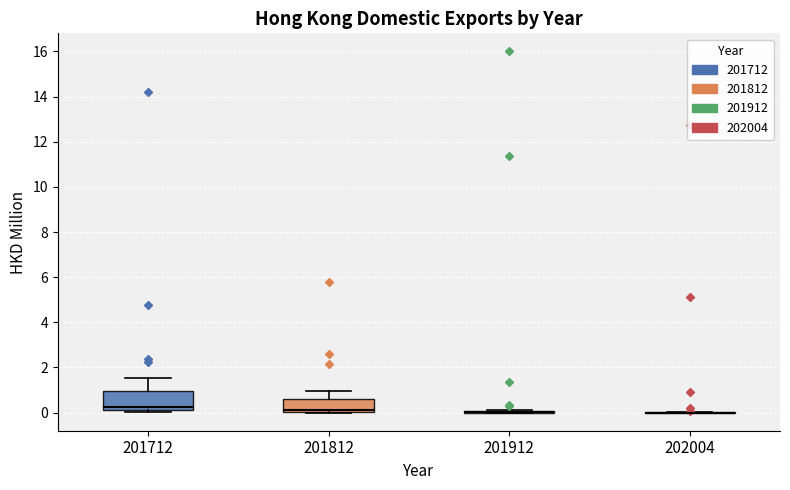

Reading left to right, transcribe this box plot: for each box, give where its median line is, the range the box spans, and where its two whiskers end, as read against the y-axis. The values are not printed on the chart, so give them approximately, as read against the axis.

201712: median 0.2 (just above the box's lower edge), box 0.2 to 1.0, whiskers 0.0 to 1.6
201812: median 0.2, box 0.0 to 0.6, whiskers 0.0 to 1.0
201912: box collapsed to a line at 0.0, whiskers 0.0 to 0.2
202004: box collapsed to a line at 0.0, whiskers 0.0 to 0.0